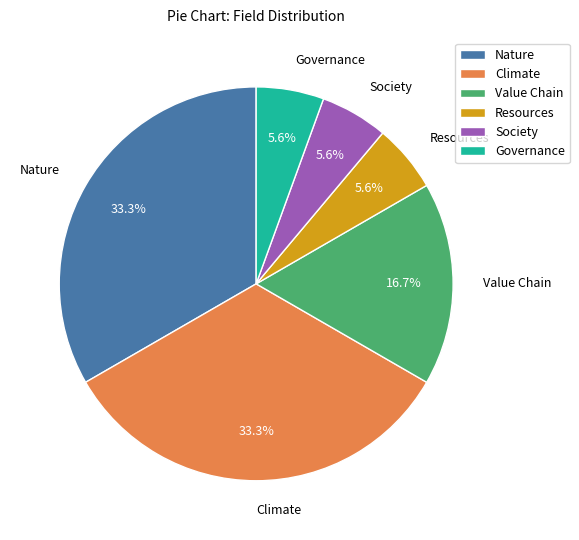

Count the number of slices in the pie.

6